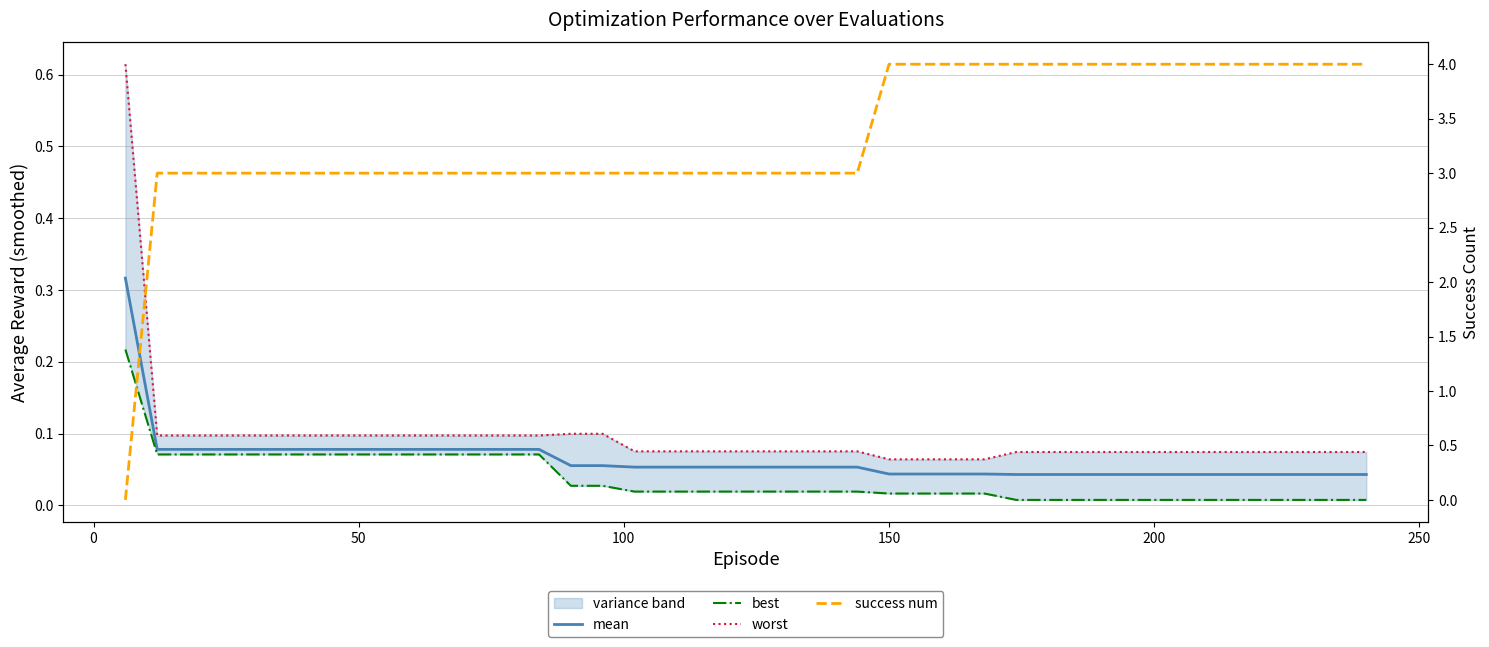

At how many categories does at least one series exceed 3?

16